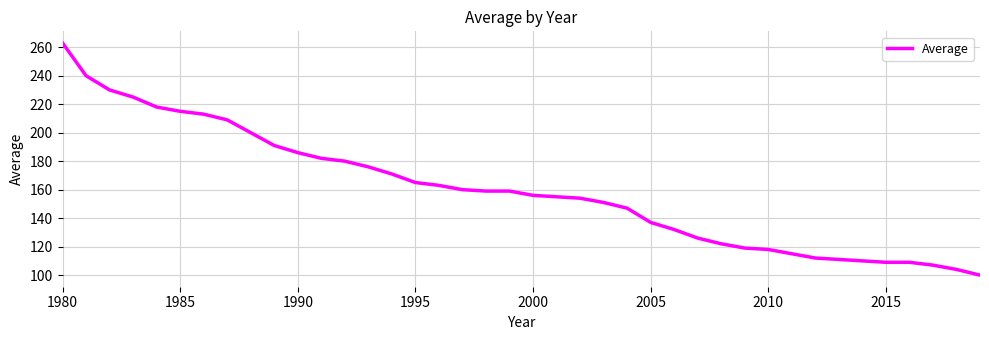

What is the maximum value shown in the chart?

263